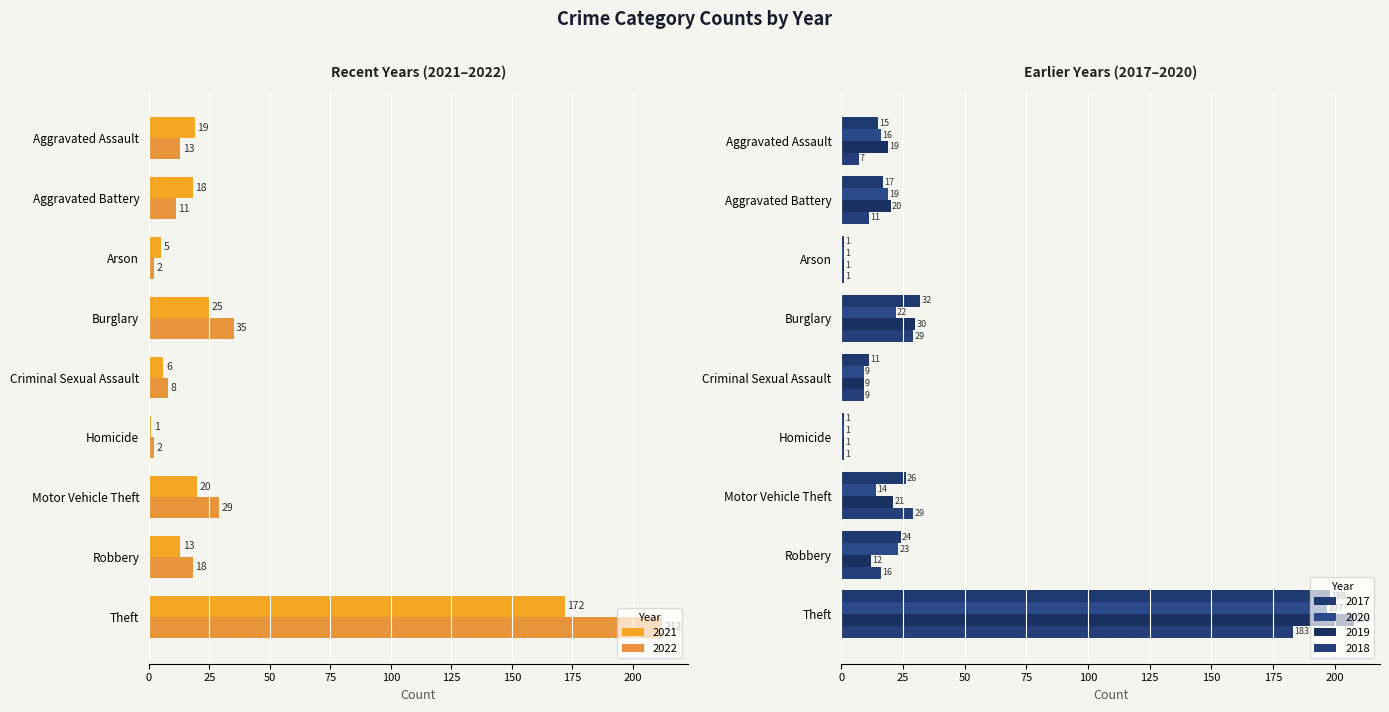

Where does the 2021 series first go above 18?

Aggravated Assault